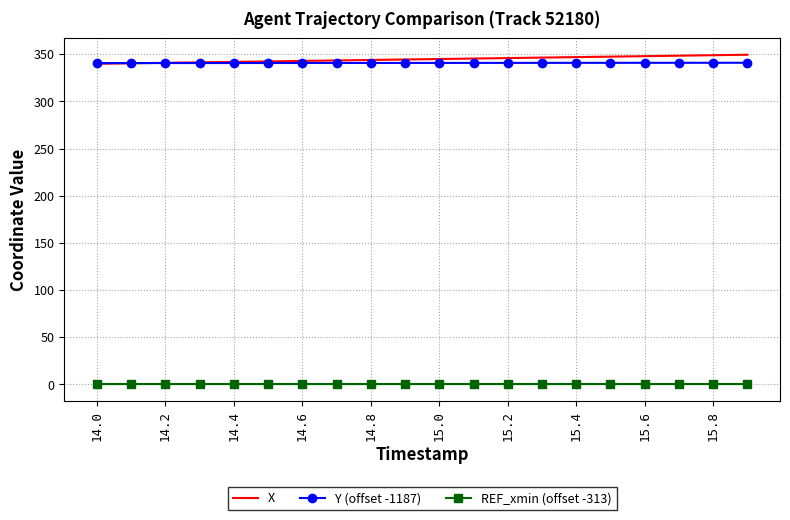

True or false: REF_xmin (offset -313) and X intersect in this chart.

False